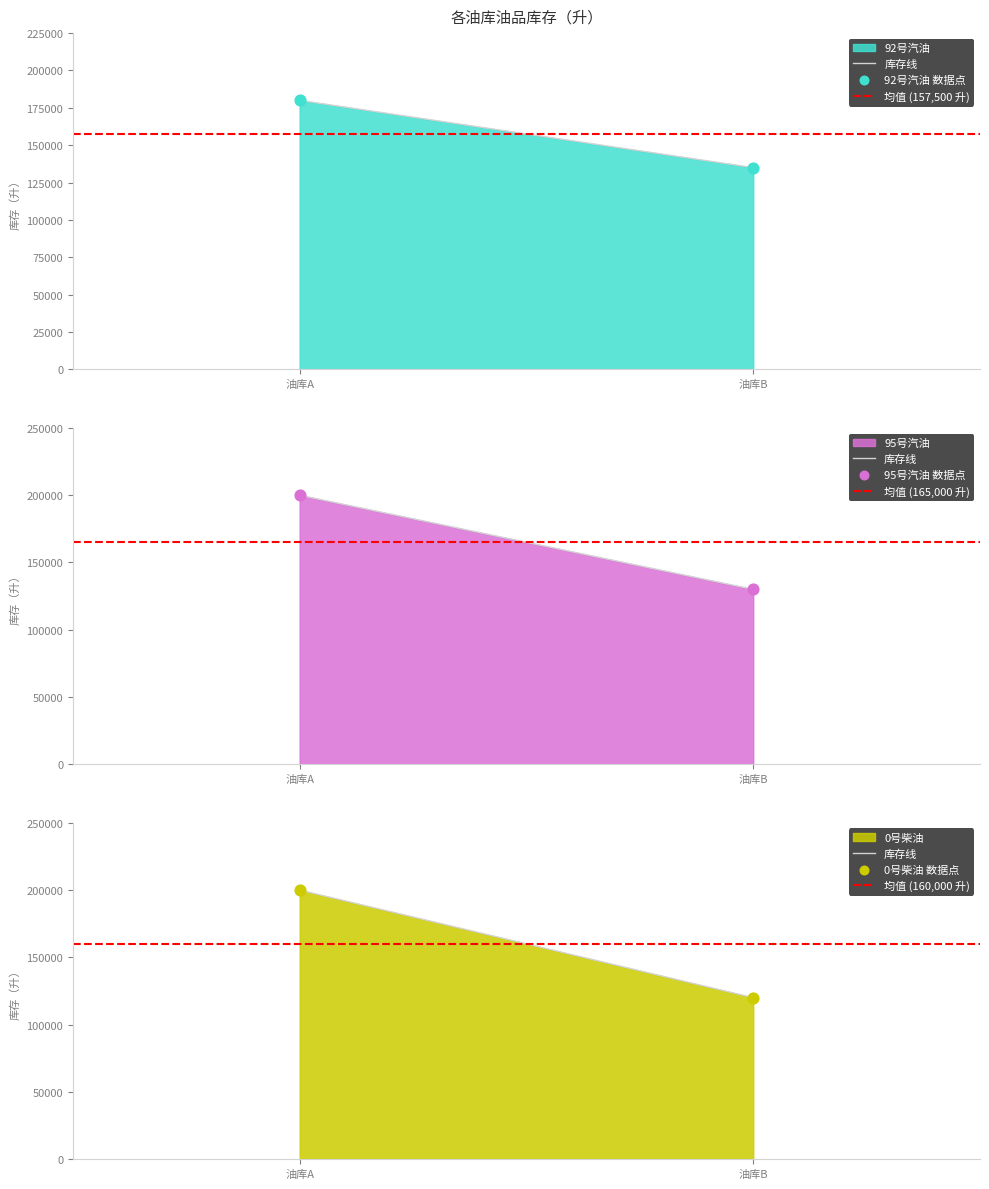

At which category is the sum across all series the highest?

油库A